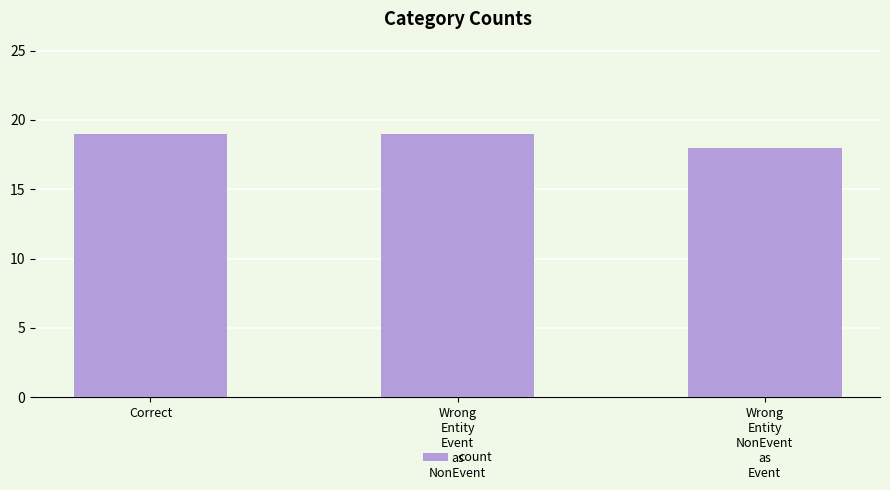

Which has a higher value, Wrong
Entity
NonEvent
as
Event or Wrong
Entity
Event
as
NonEvent?

Wrong
Entity
Event
as
NonEvent